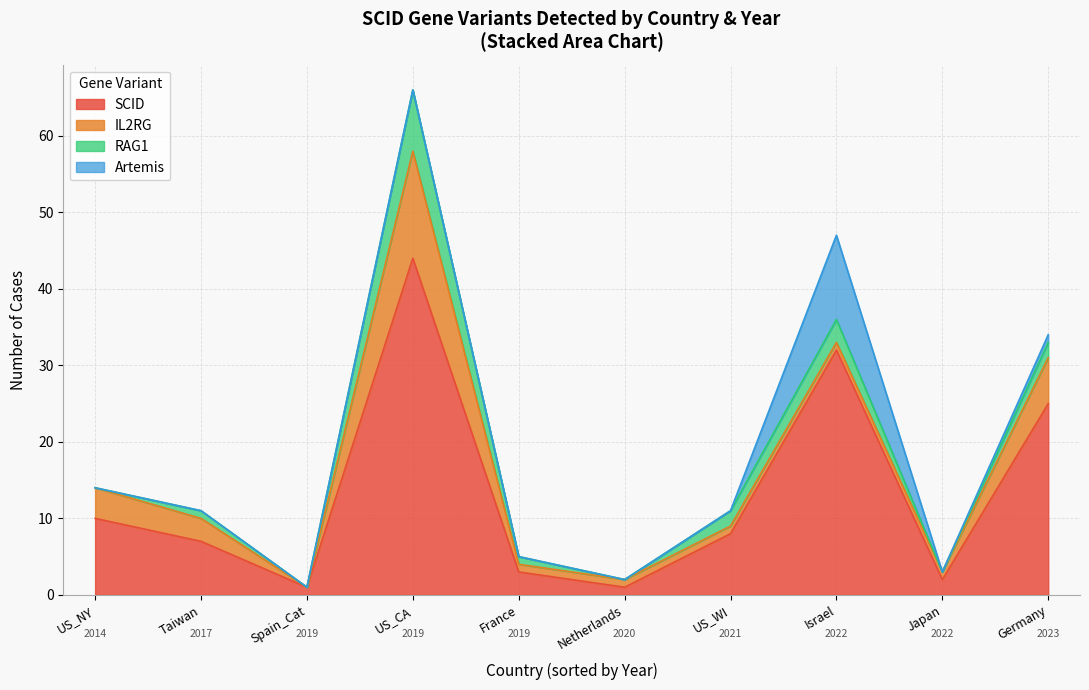

Where is SCID nearest to the value 22?

Germany